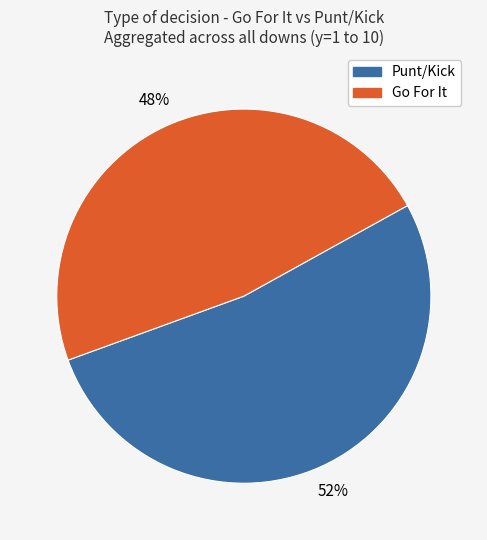

Is there a majority slice in this chart?

Yes